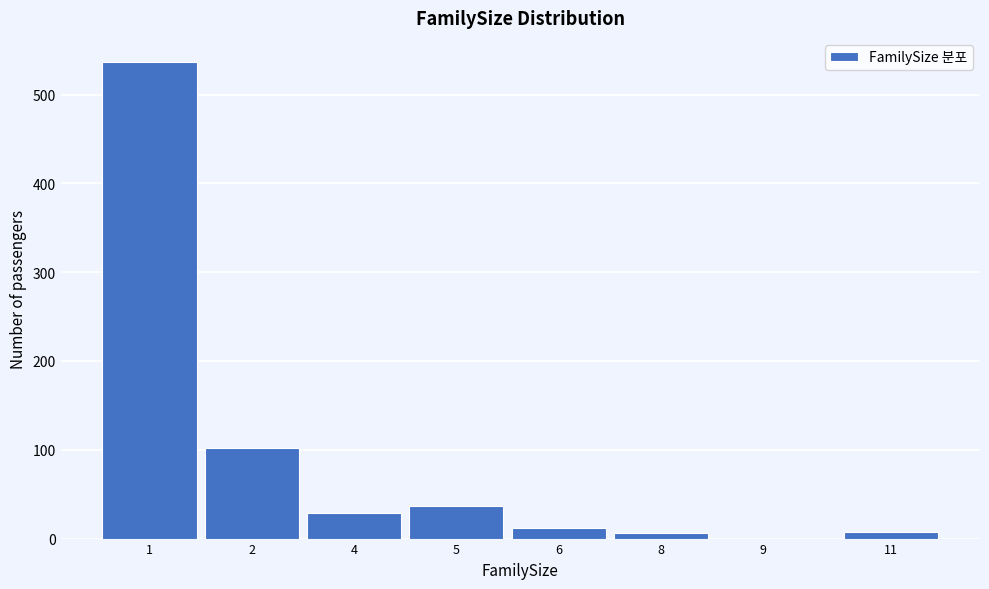

What is the sum of all values?

730